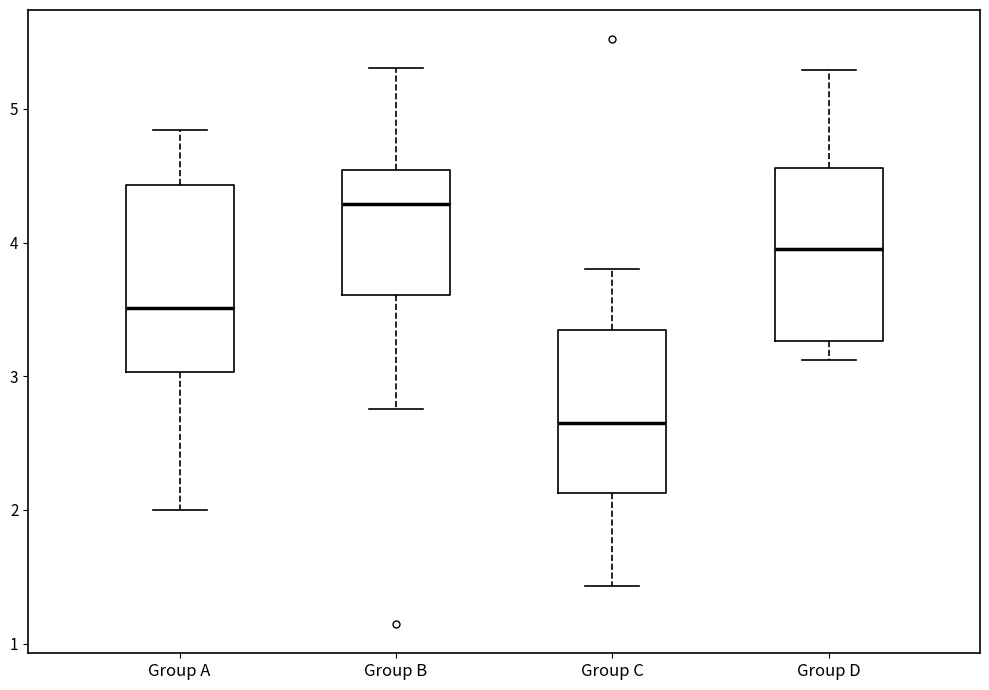

Reading left to right, transcribe this box plot: for each box, give where its median line is, the range the box spans, and where its two whiskers end, as read against the y-axis. The values are not printed on the chart, so give them approximately, as read against the axis.

Group A: median 3.5, box 3.0 to 4.4, whiskers 2.0 to 4.8
Group B: median 4.3, box 3.6 to 4.5, whiskers 2.8 to 5.3
Group C: median 2.6, box 2.1 to 3.3, whiskers 1.4 to 3.8
Group D: median 4.0, box 3.3 to 4.6, whiskers 3.1 to 5.3